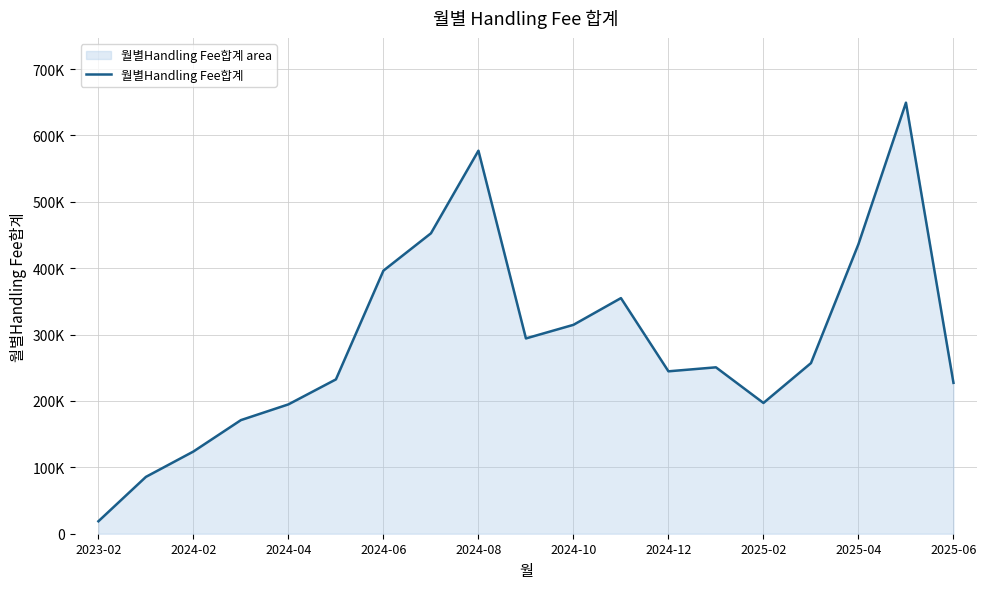

How many lines are shown in the chart?

1